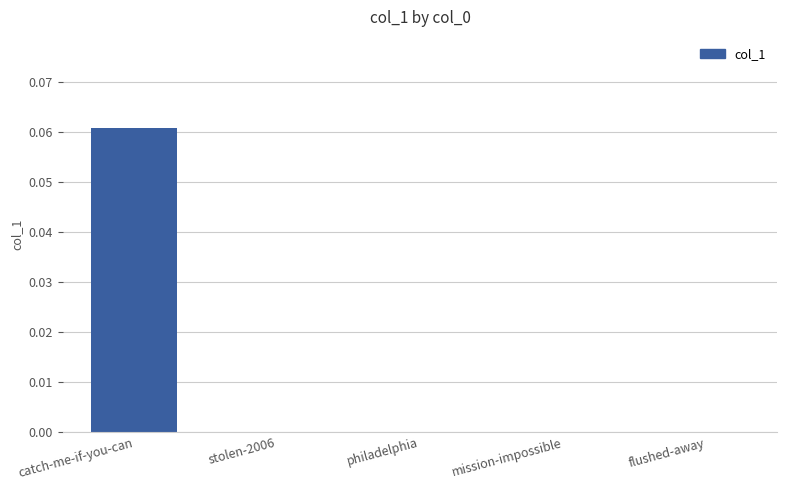

Are the bars grouped side by side (vs. stacked)?

No